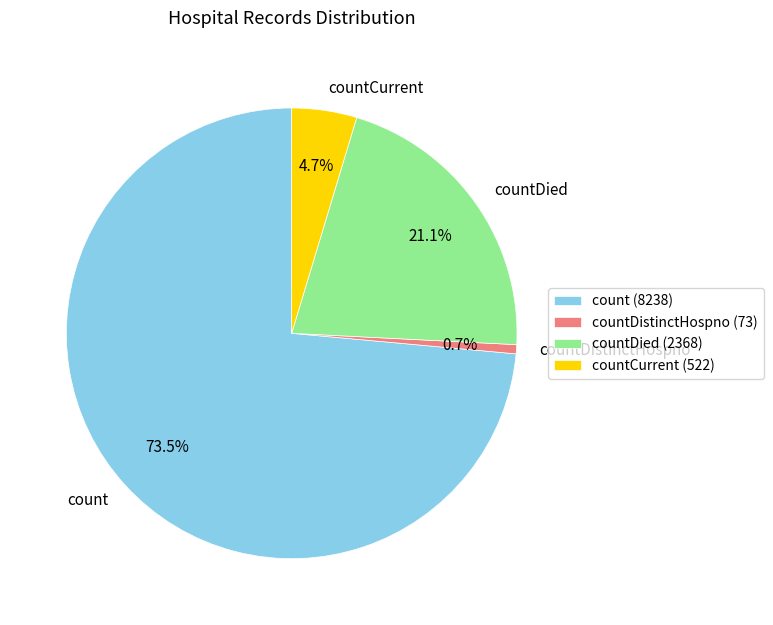

Does any single category account for the majority?

Yes